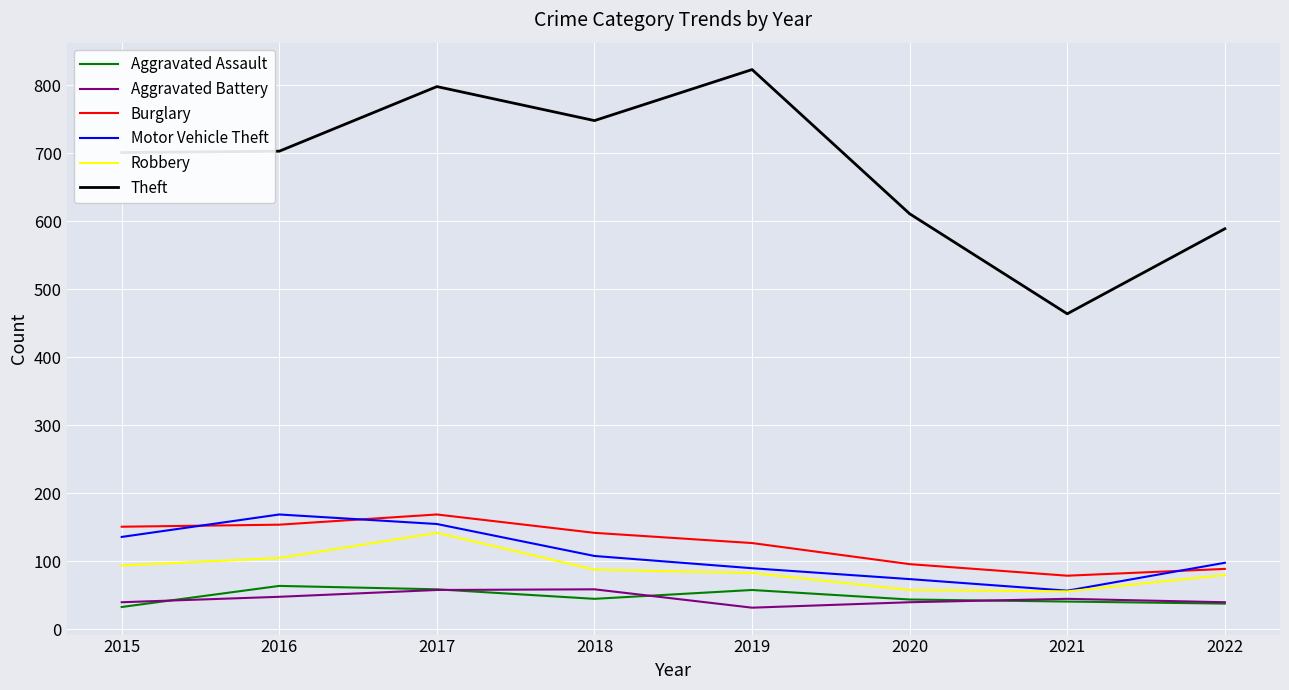

Is it true that Aggravated Battery equals 88 at 2018?

False